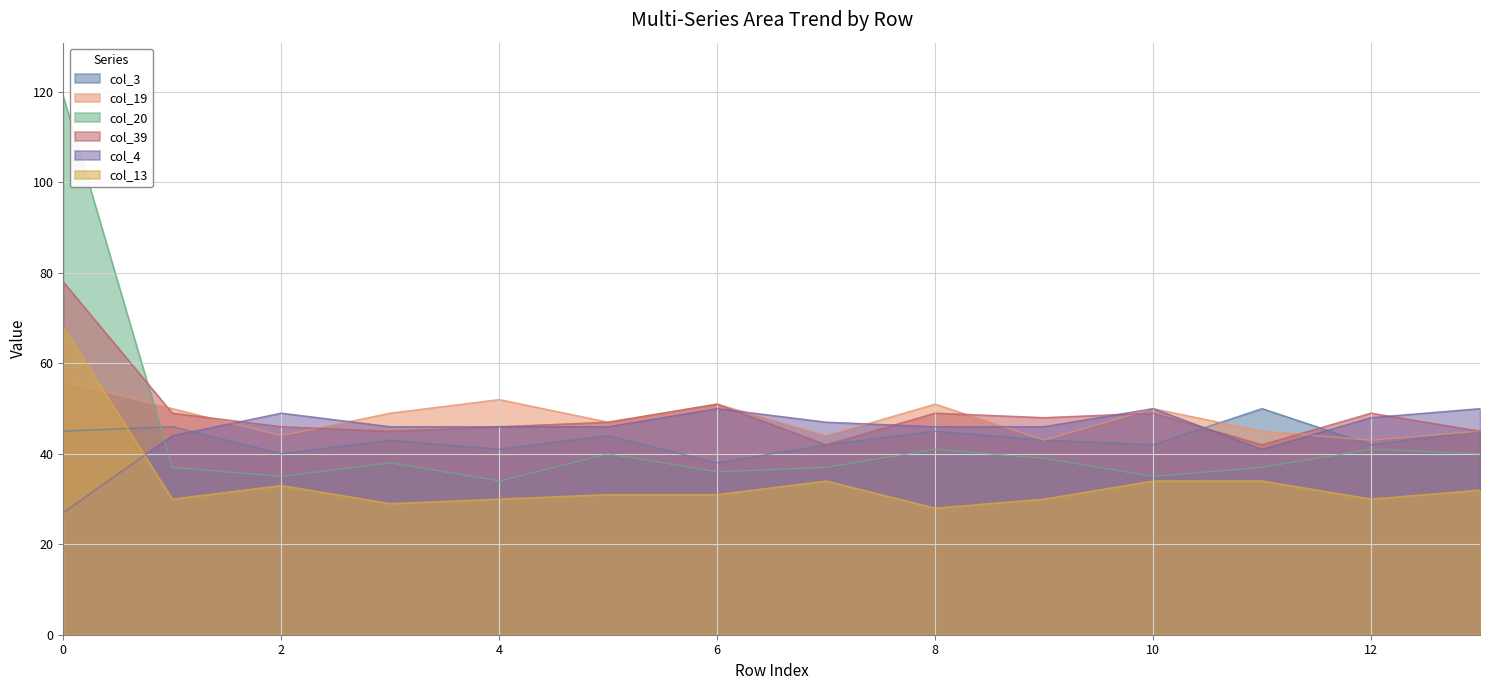

The value of col_3 at 2 is 40. True or false?

True